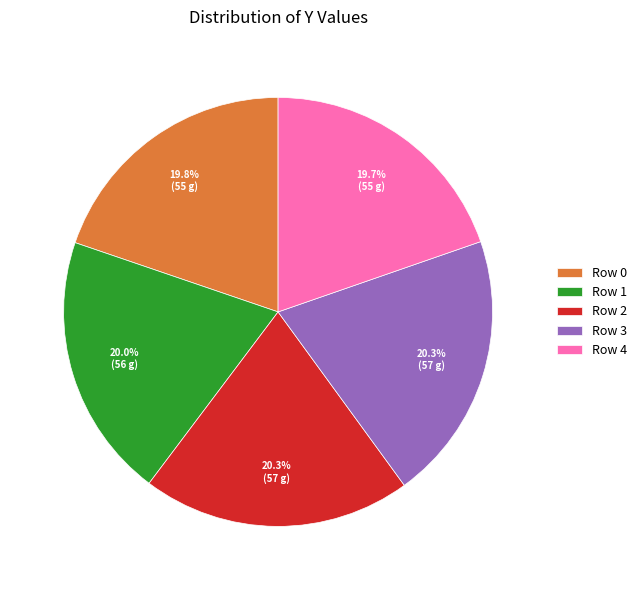

Is the sum of Row 1 and Row 3 greater than half?

No